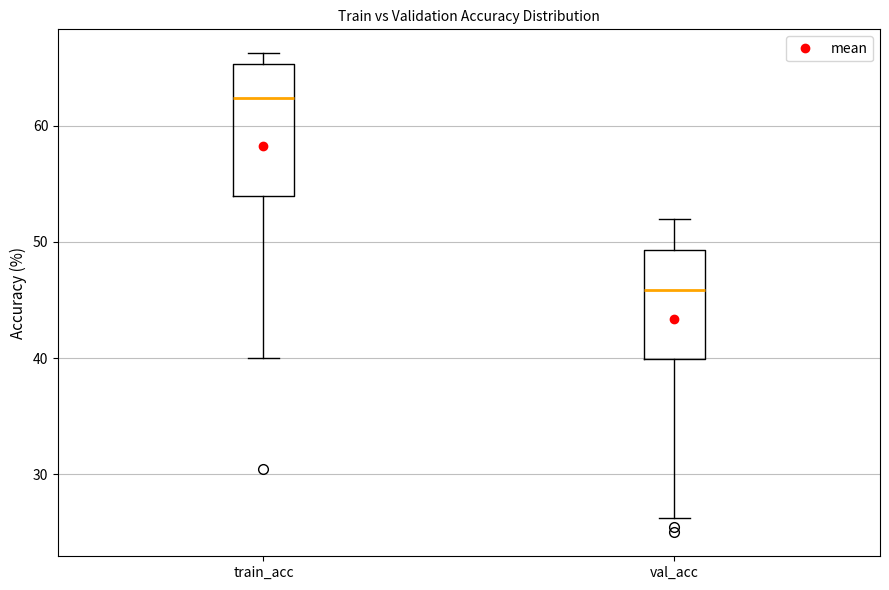

Which box is the tallest, from its lower edge to its upper edge?

train_acc